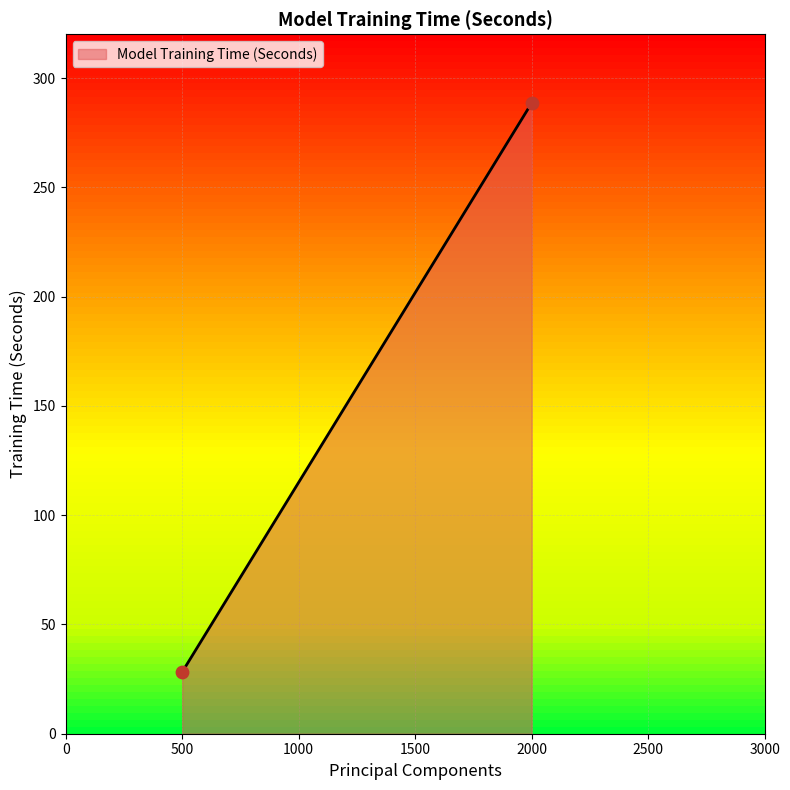

What is the range of Y values (max minus min)?

260.3